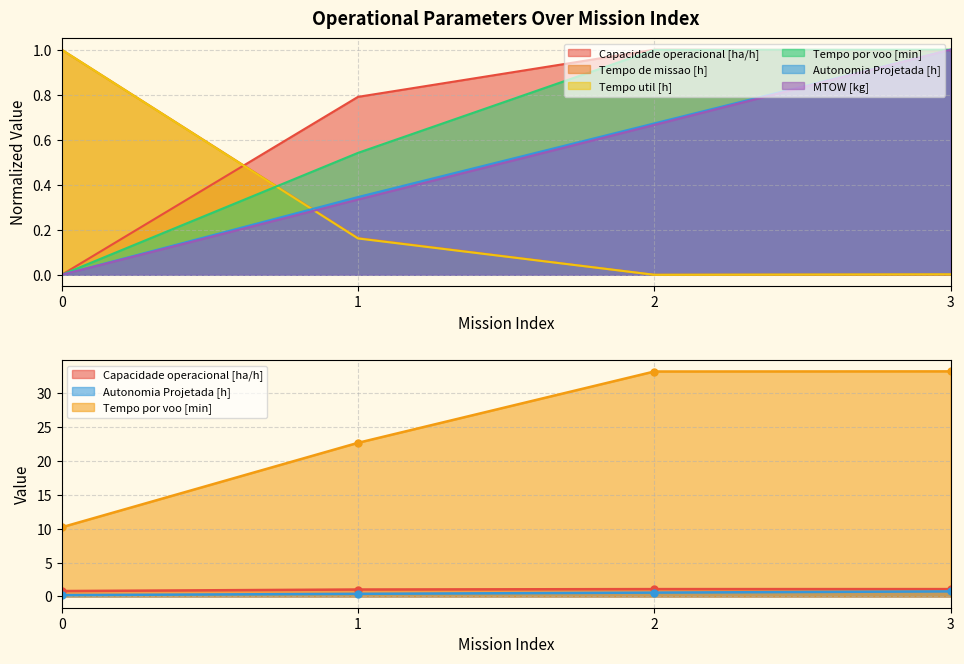

Rank the categories by Capacidade operacional [ha/h] value from lowest to highest.

0, 1, 3, 2